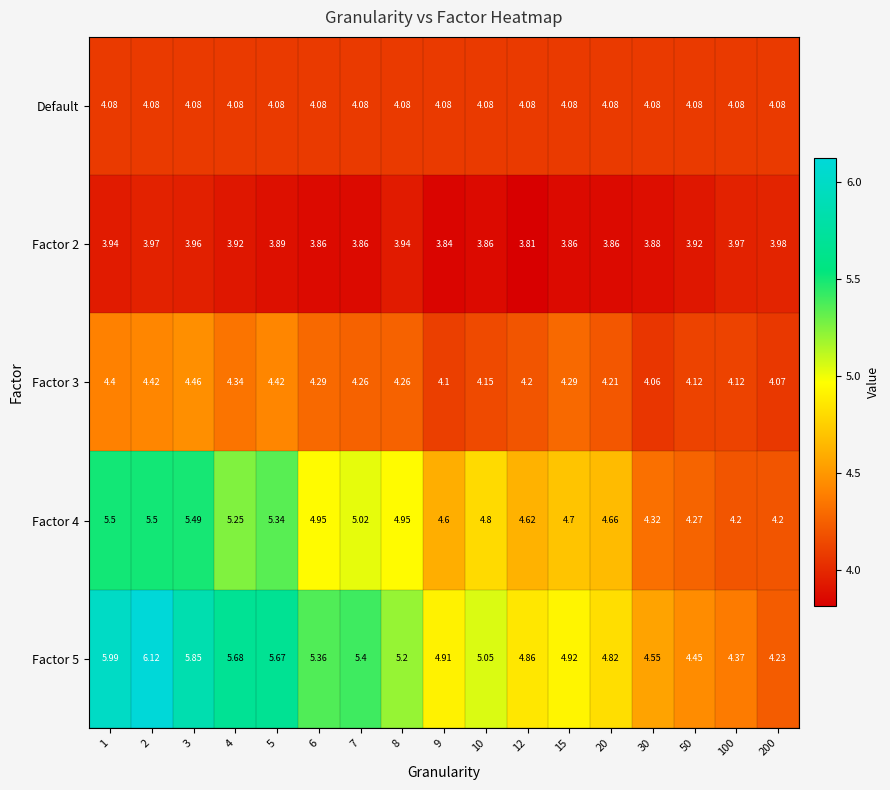

Reading left to right, transcribe all the data shown in this chart.

Default: 1=4.1	2=4.1	3=4.1	4=4.1	5=4.1	6=4.1	7=4.1	8=4.1	9=4.1	10=4.1	12=4.1	15=4.1	20=4.1	30=4.1	50=4.1	100=4.1	200=4.1
Factor 2: 1=3.9	2=4.0	3=4.0	4=3.9	5=3.9	6=3.9	7=3.9	8=3.9	9=3.8	10=3.9	12=3.8	15=3.9	20=3.9	30=3.9	50=3.9	100=4.0	200=4.0
Factor 3: 1=4.4	2=4.4	3=4.5	4=4.3	5=4.4	6=4.3	7=4.3	8=4.3	9=4.1	10=4.2	12=4.2	15=4.3	20=4.2	30=4.1	50=4.1	100=4.1	200=4.1
Factor 4: 1=5.5	2=5.5	3=5.5	4=5.2	5=5.3	6=5.0	7=5.0	8=5.0	9=4.6	10=4.8	12=4.6	15=4.7	20=4.7	30=4.3	50=4.3	100=4.2	200=4.2
Factor 5: 1=6.0	2=6.1	3=5.8	4=5.7	5=5.7	6=5.4	7=5.4	8=5.2	9=4.9	10=5.0	12=4.9	15=4.9	20=4.8	30=4.5	50=4.5	100=4.4	200=4.2